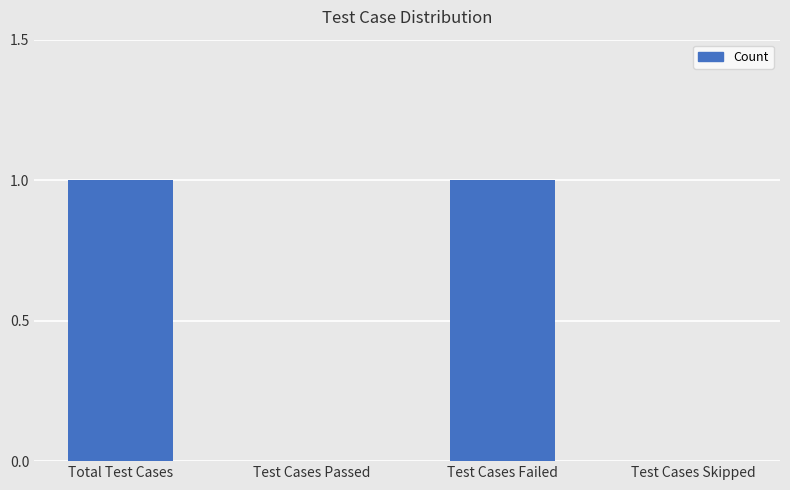

True or false: the data shows -1 at Test Cases Skipped.

False